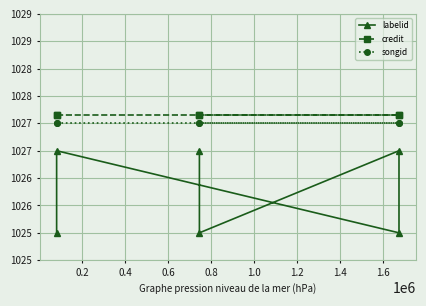

What is the label of the 5th point from the right?

0.2